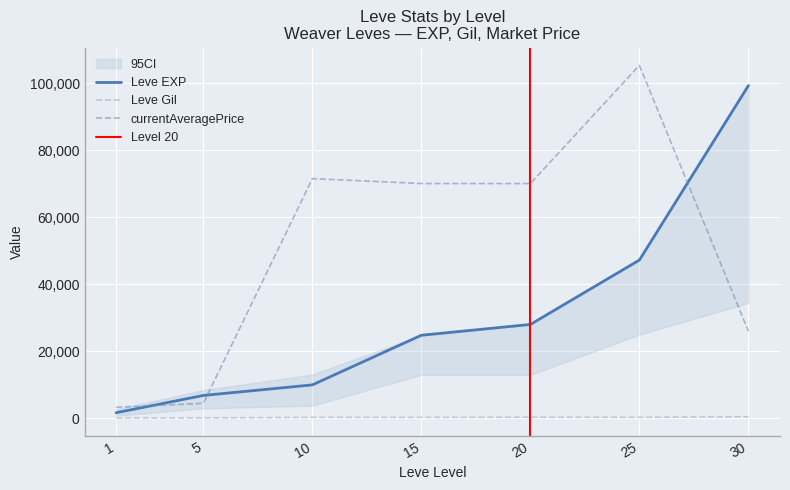

Is it true that currentAveragePrice equals 71500 at 10?

True